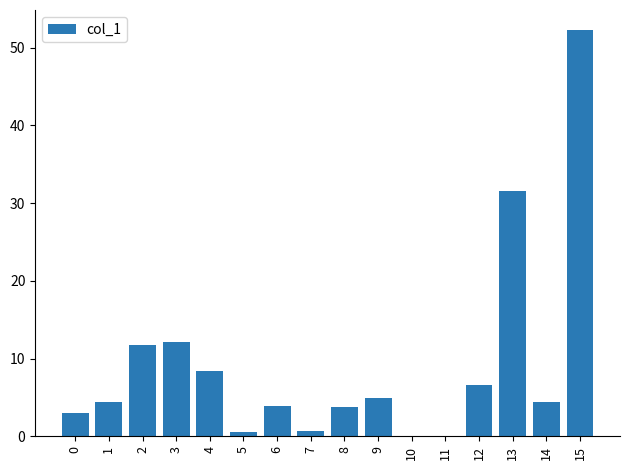

Which label corresponds to the largest value in the chart?

15